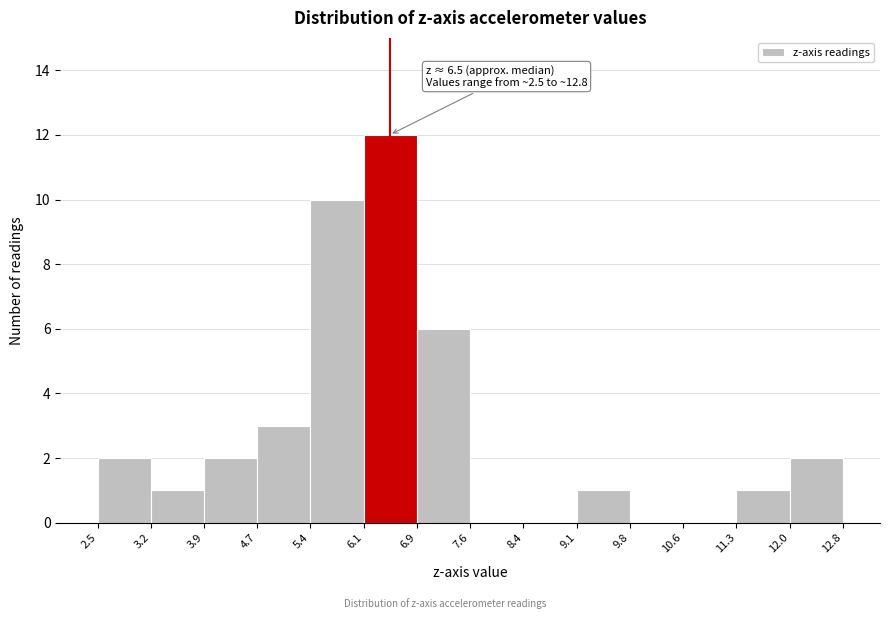

Which range on the x-axis has the tallest bar?

6.1 to 6.9